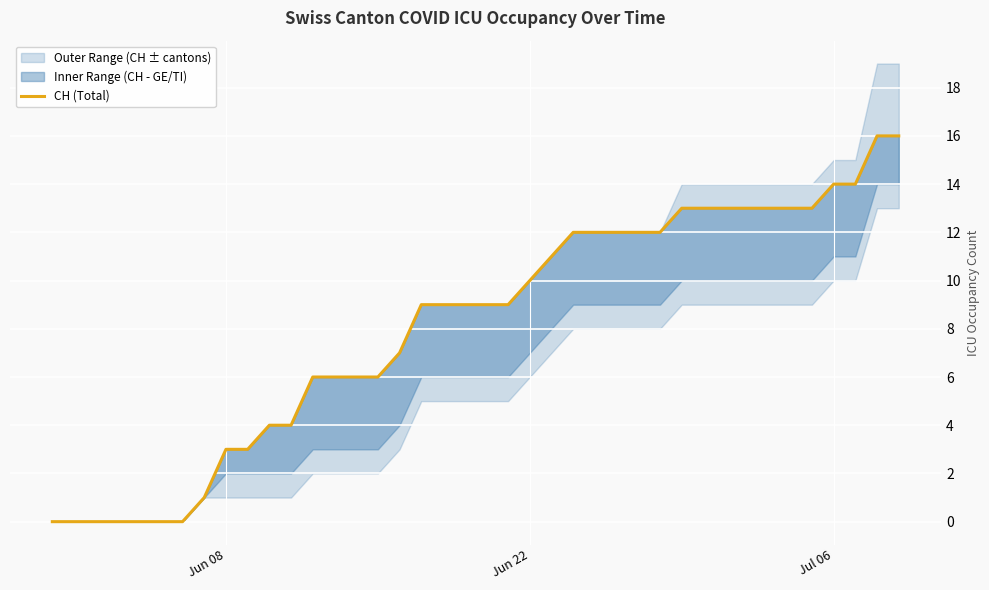

What is the sum of all values?

323